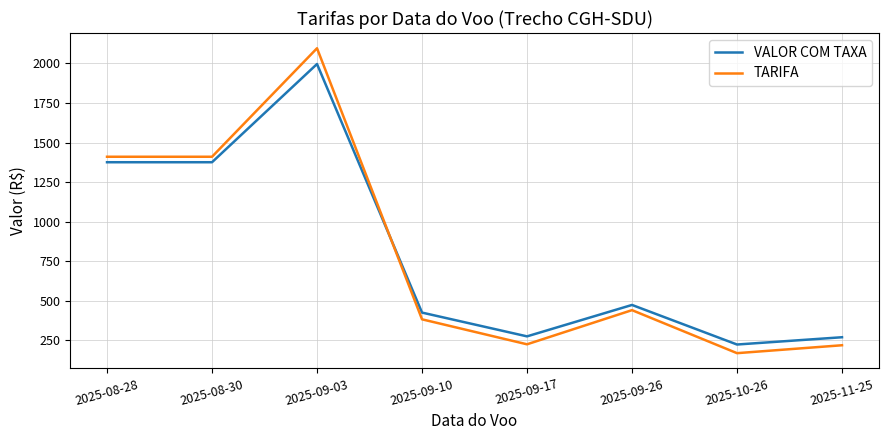

What is the approximate value of VALOR COM TAXA at 2025-09-17?

274.2